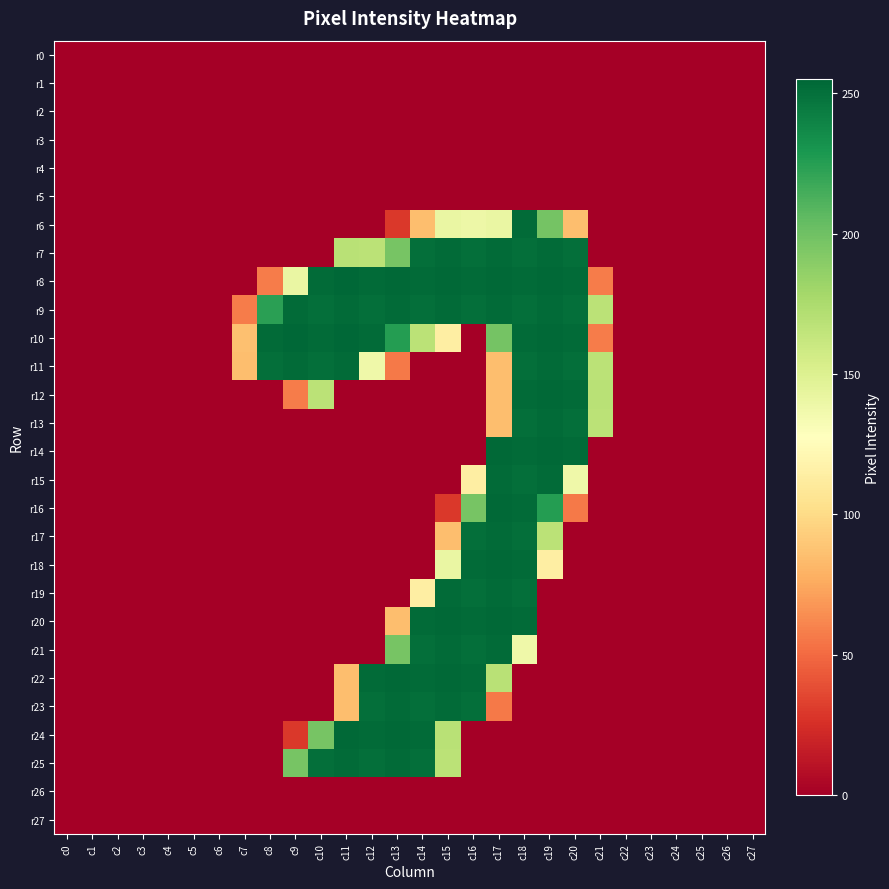

At how many categories does at least one series exceed 130?

14